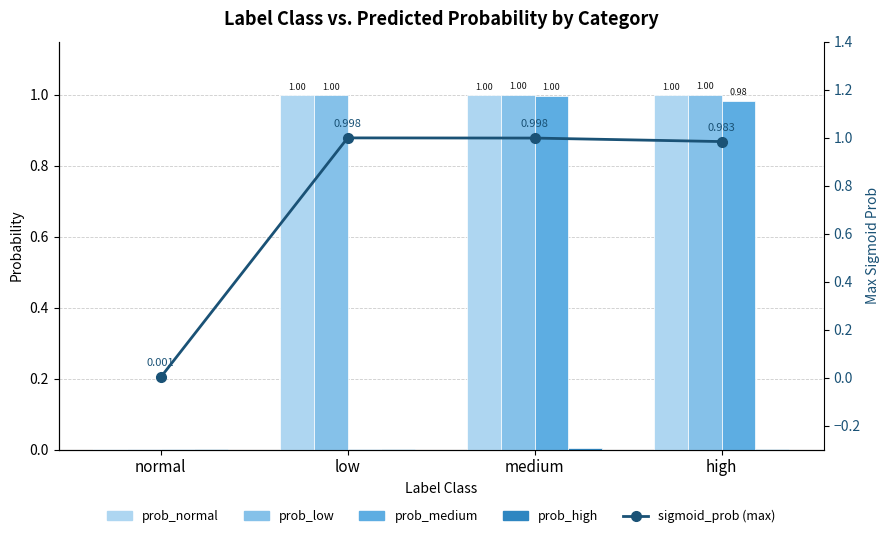

Where is sigmoid_prob (max) nearest to the value 0?

normal